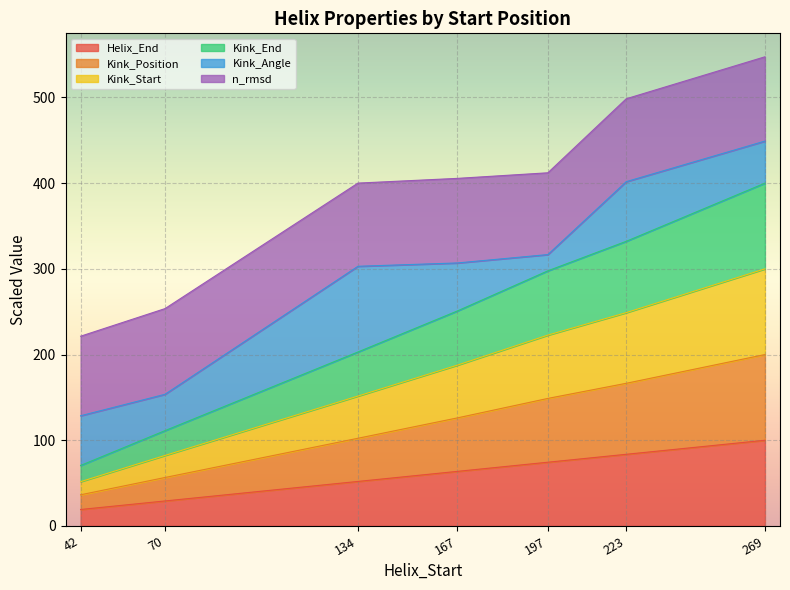

What is the minimum value shown in the chart?

19.2